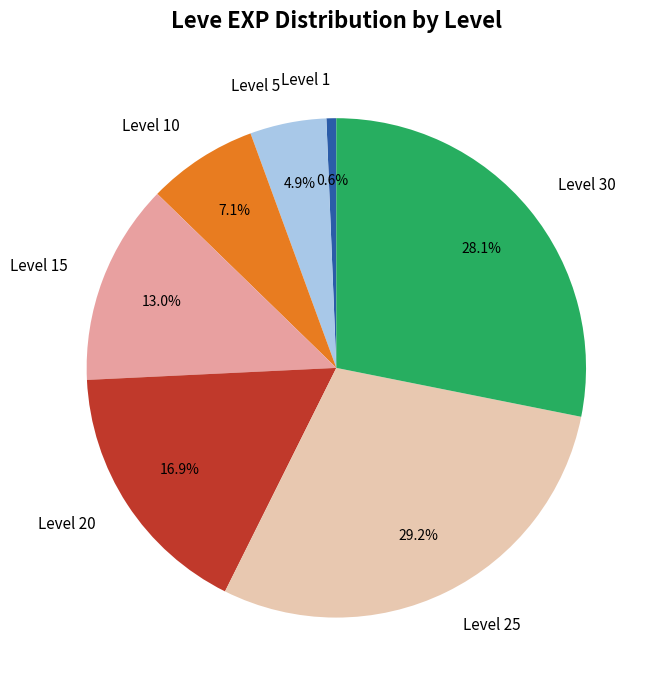

Is there any slice that represents more than half of the pie?

No